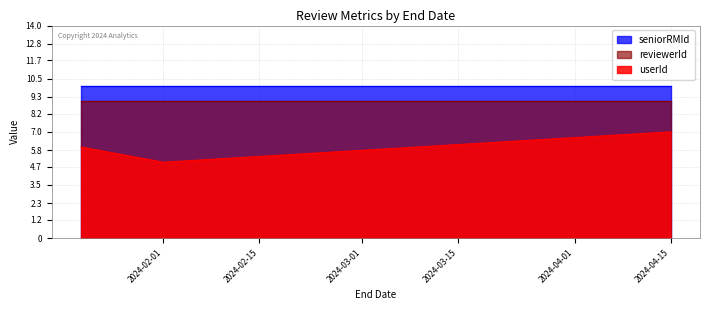

What is the average value of the userId series?

6